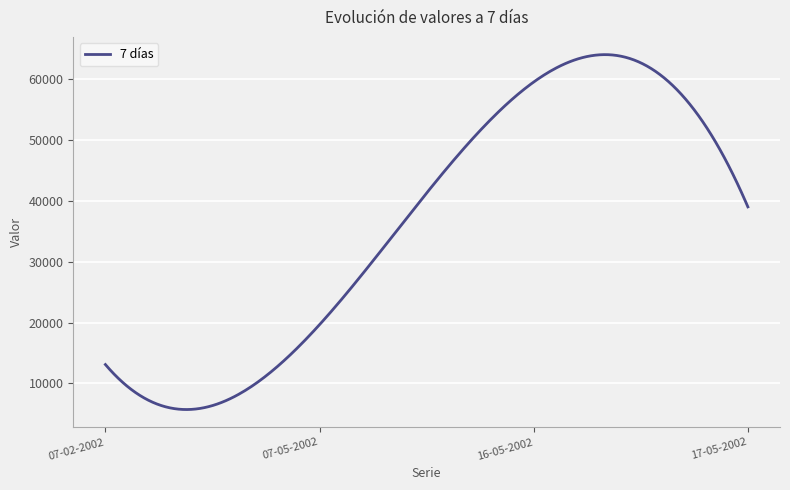

What is the difference between the maximum and minimum values?

58325.5